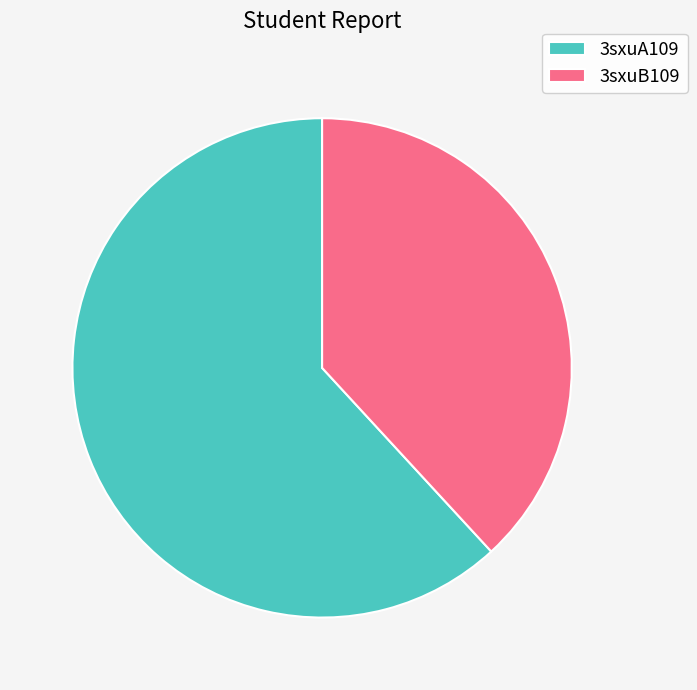

How many segments does this pie chart have?

2